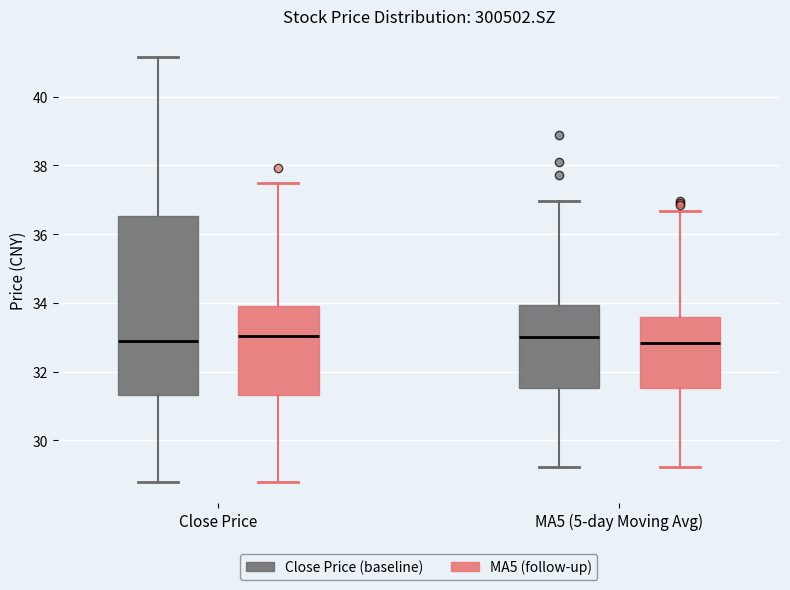

Comparing the boxes themselves (not the whiskers), which one is the tallest?

Close Price (Close Price (baseline))